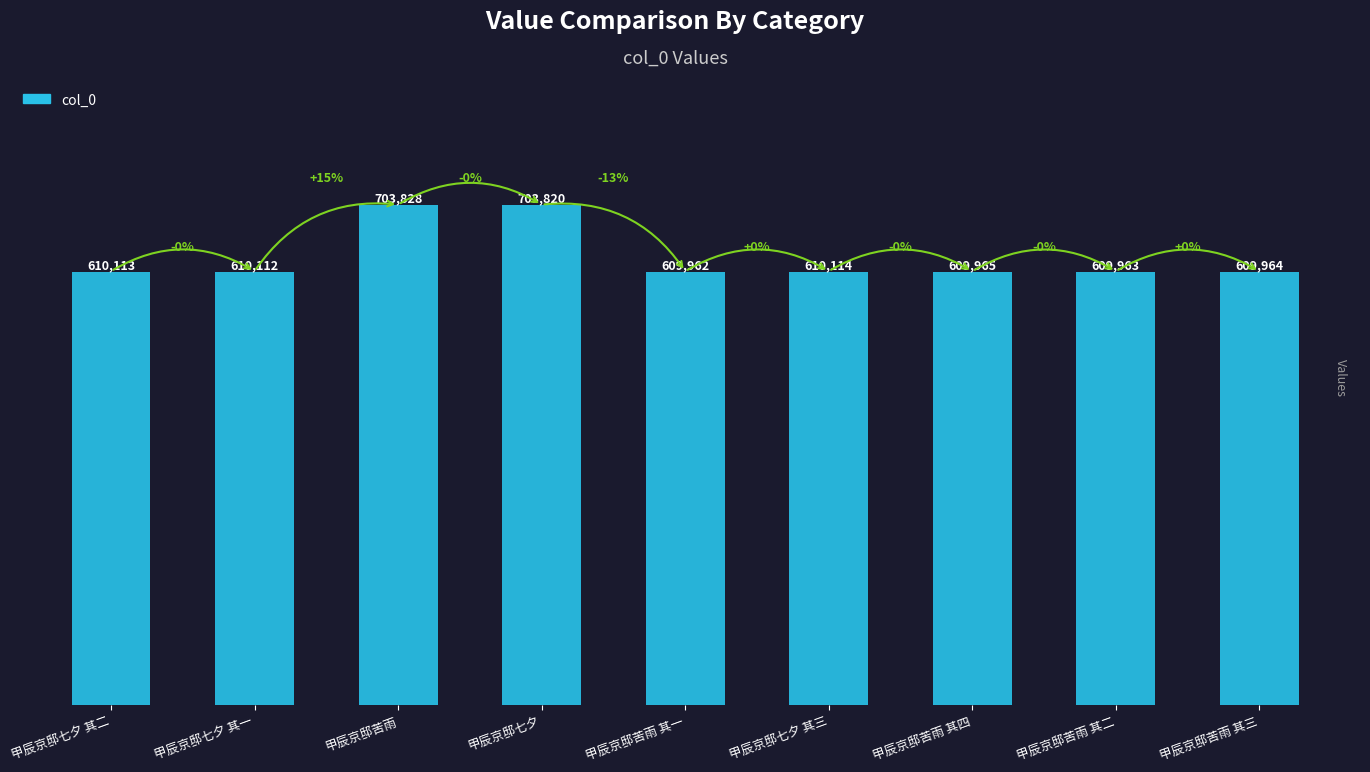

Count the number of categories in the chart.

9